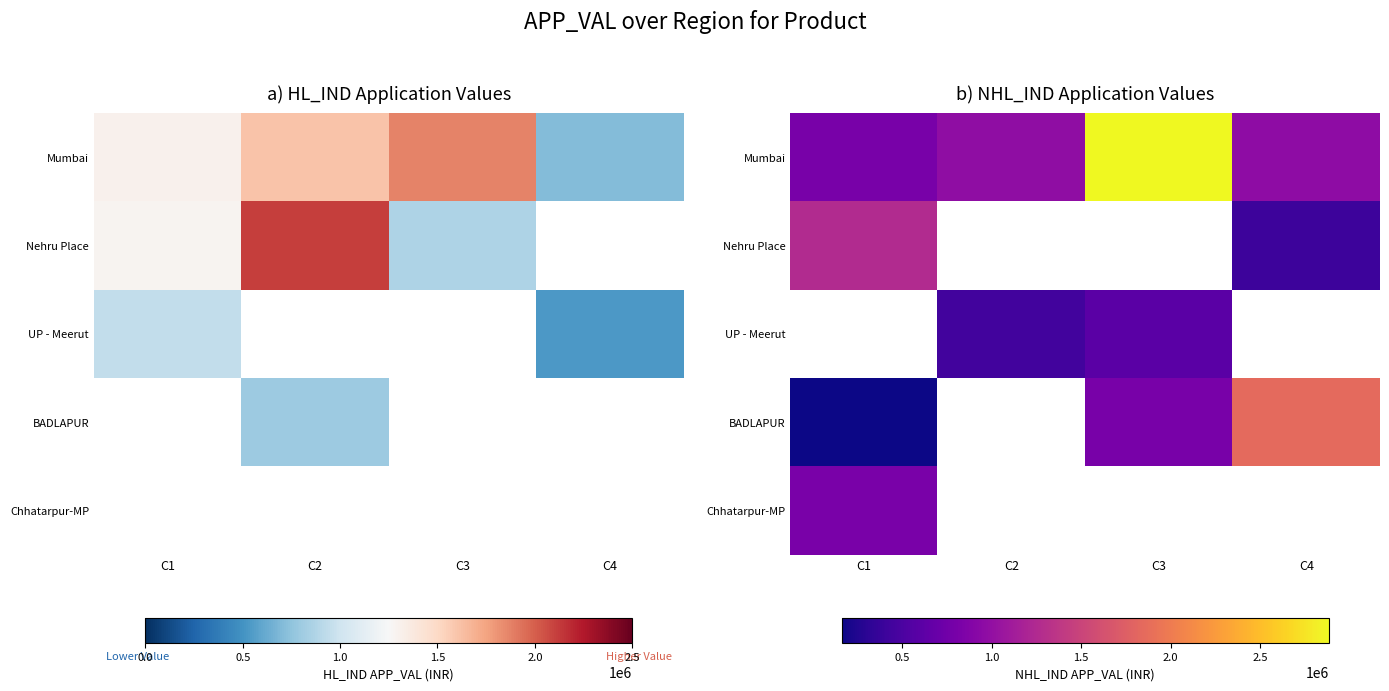

At which label does Chhatarpur-MP reach its peak?

C1